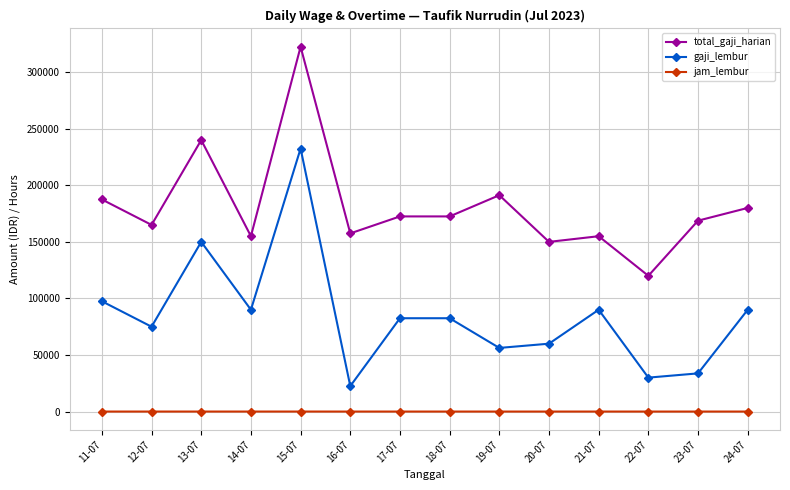

Which series changed the most between 13-07 and 23-07?

gaji_lembur